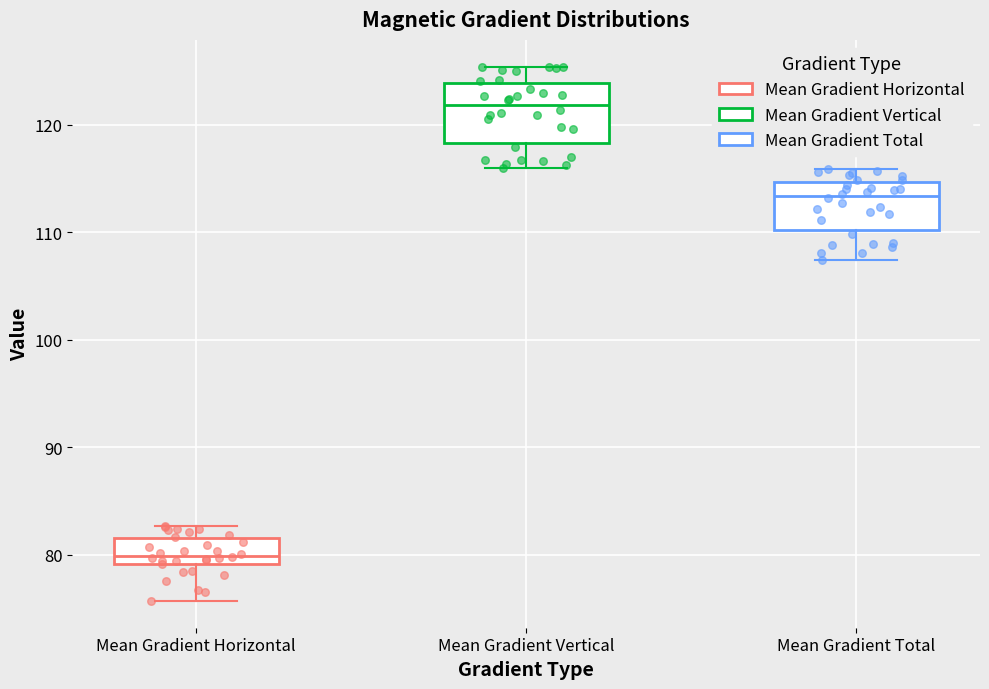

Reading left to right, read every box against the y-axis: the position of its median line, the range the box covers, and the ends of its whiskers. The values are not printed on the chart, so give them approximately, as read against the axis.

Mean Gradient Horizontal: median 80, box 79 to 82, whiskers 76 to 83
Mean Gradient Vertical: median 122, box 118 to 124, whiskers 116 to 125
Mean Gradient Total: median 113, box 110 to 115, whiskers 107 to 116